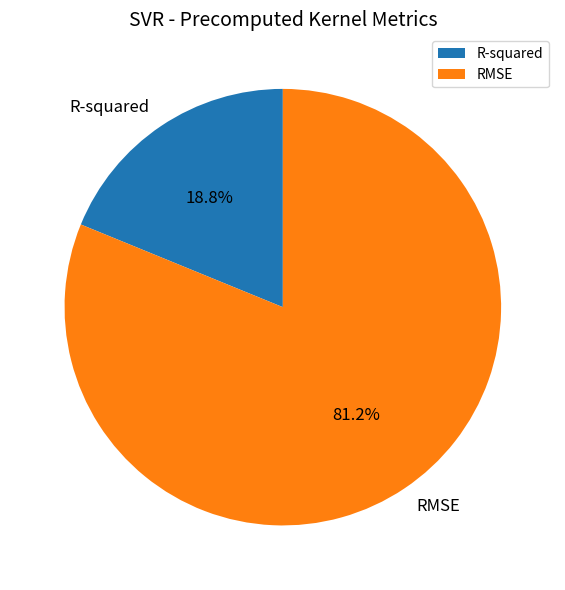

Which slice represents more than half of the pie?

RMSE